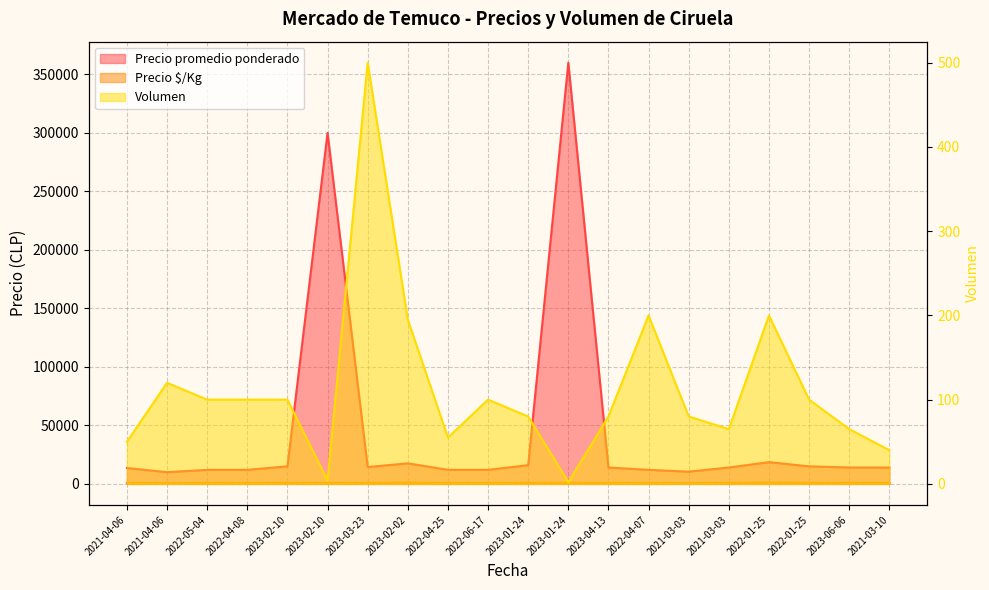

How many lines are shown in the chart?

3